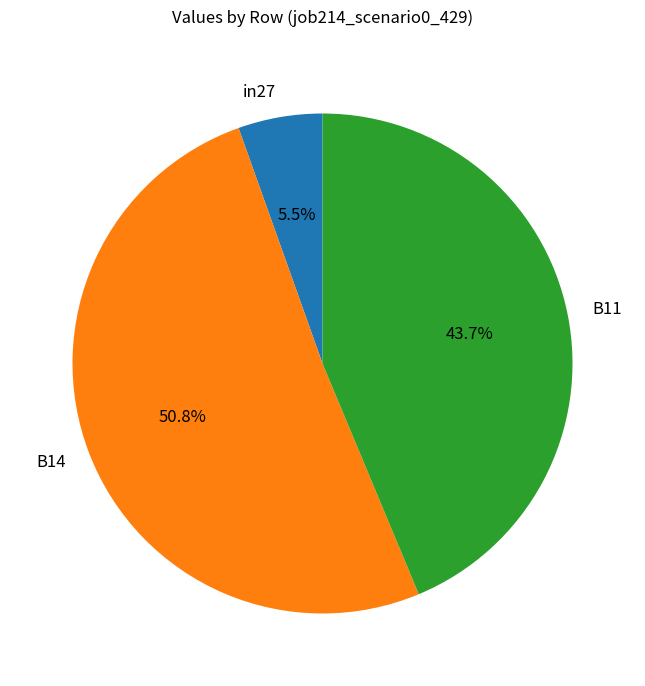

Rank the categories by value from lowest to highest.

in27, B11, B14